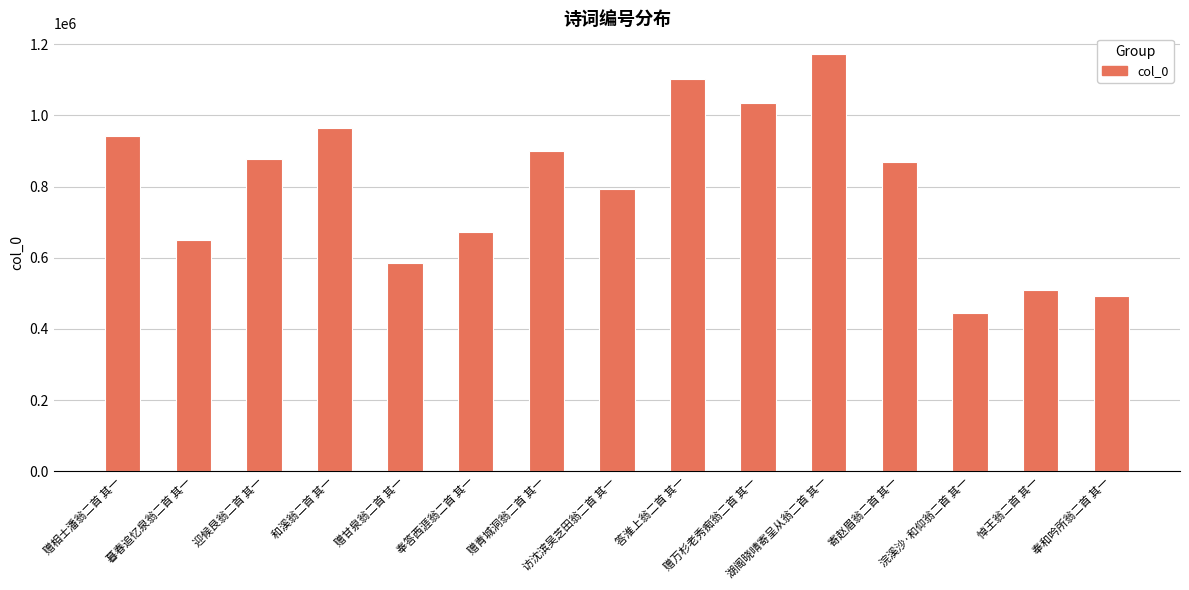

Reading left to right, extract all data points from this chart.

942927	650970	876819	965108	584407	672805	900724	792134	1102760	1034060	1171695	868073	444807	507981	493424